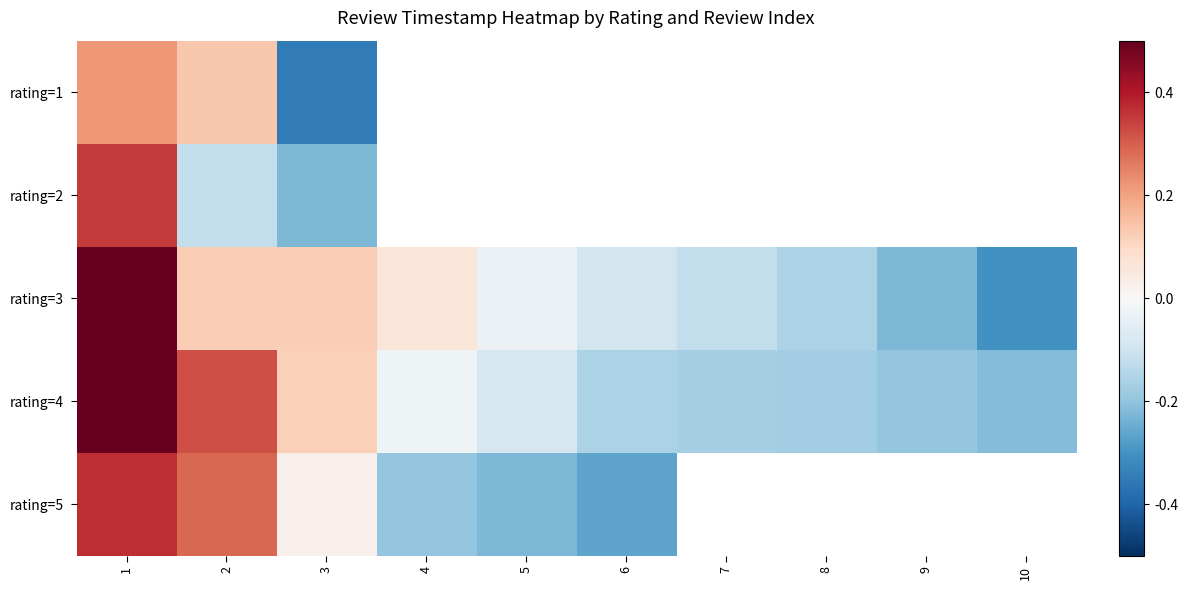

At 7, list the series in order from smallest to largest.

rating=4, rating=5, rating=1, rating=2, rating=3